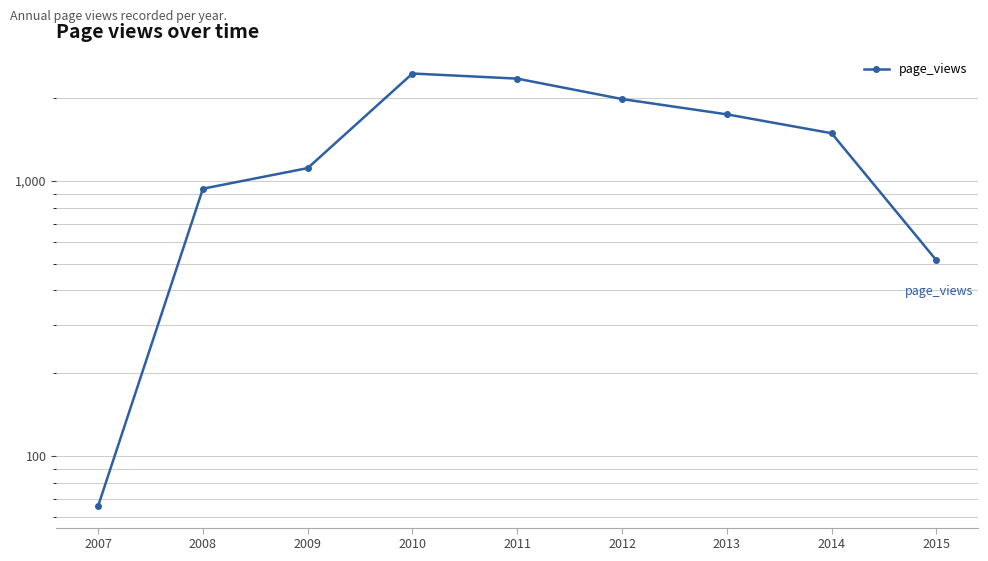

The value at 2009 is 1113. True or false?

True